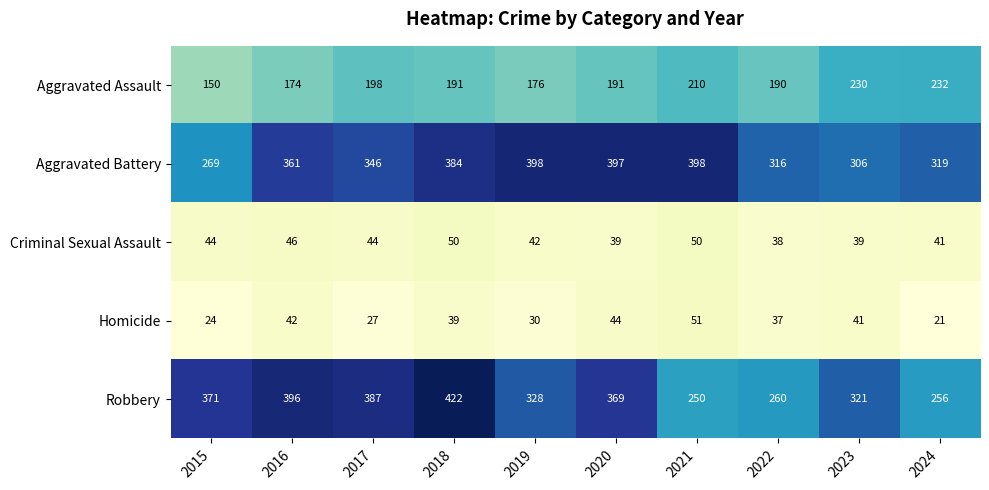

At 2017, list the series in order from largest to smallest.

Robbery, Aggravated Battery, Aggravated Assault, Criminal Sexual Assault, Homicide